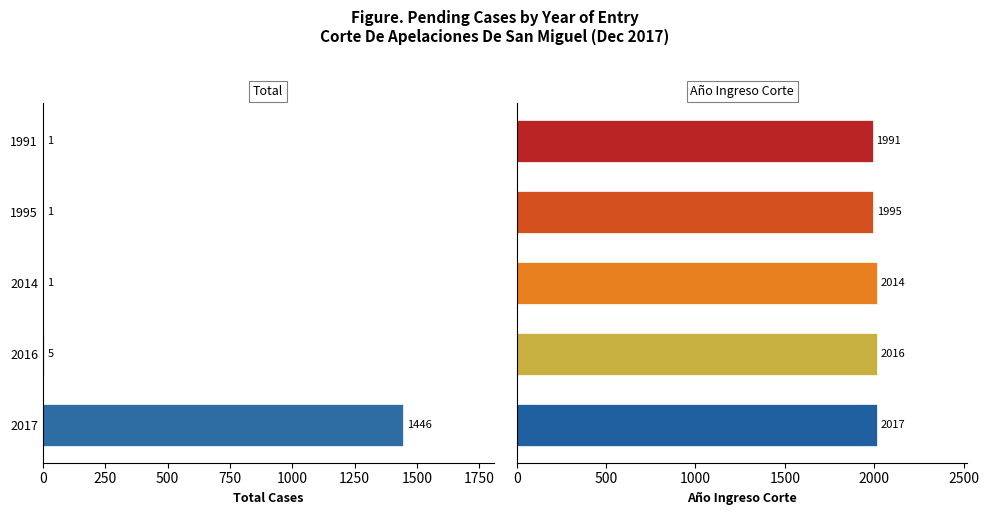

List the series in order of their overall mean, highest first.

Año Ingreso Corte, Total